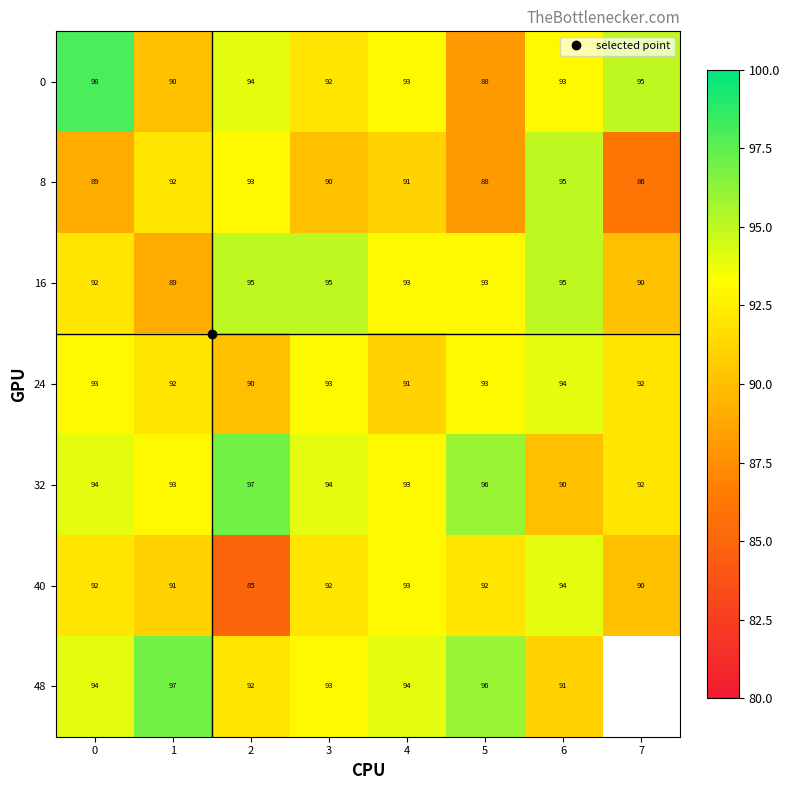

At 7, list the series in order from smallest to largest.

8, 16, 40, 24, 32, 0, 48